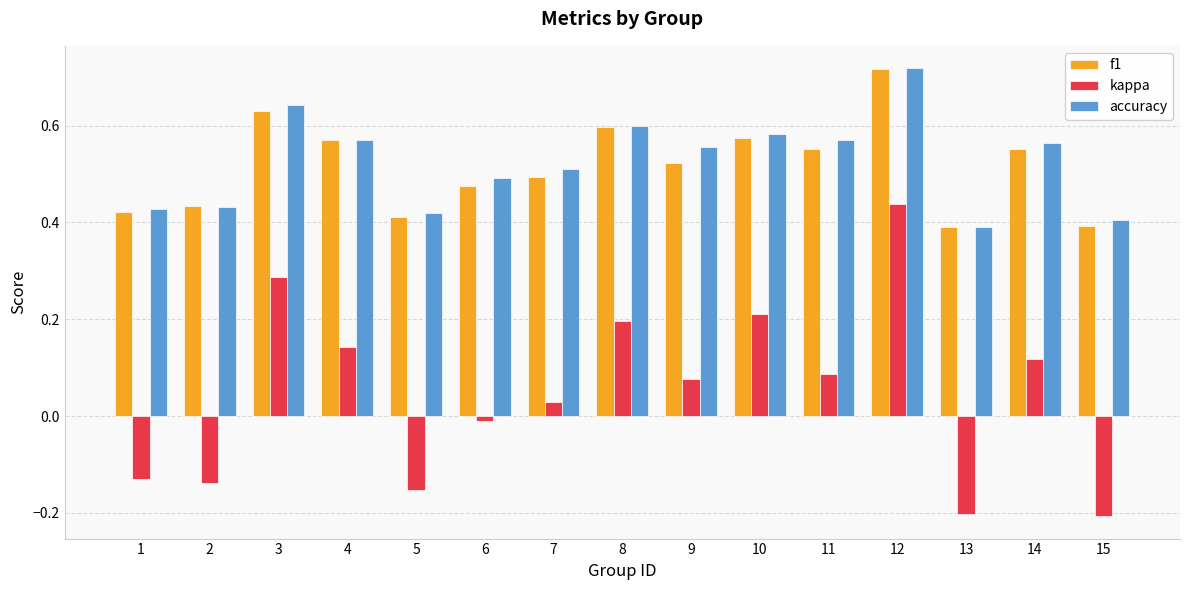

At which category is the sum across all series the highest?

12